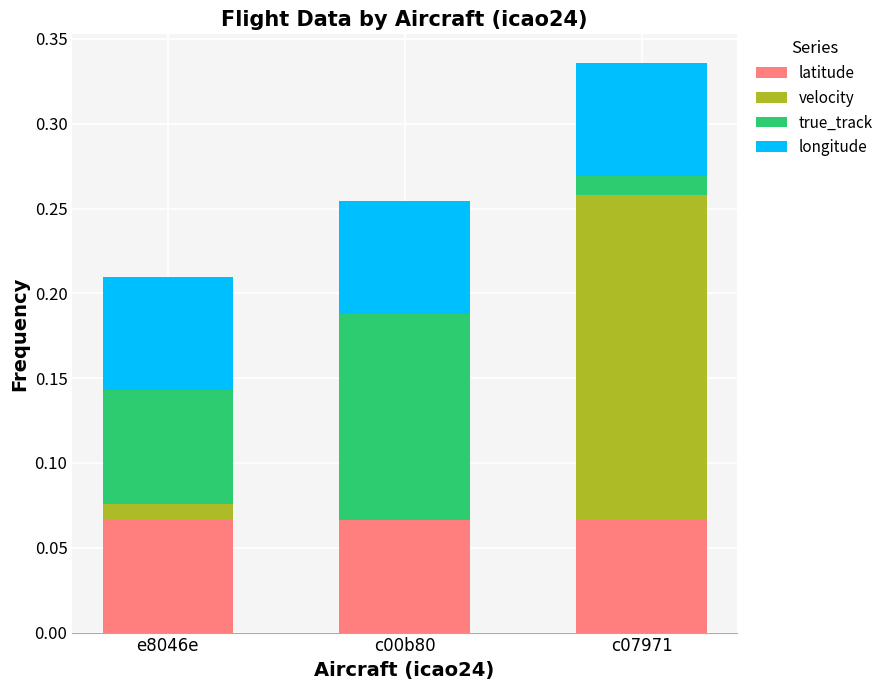

The value of latitude at c07971 is 0.0. True or false?

False